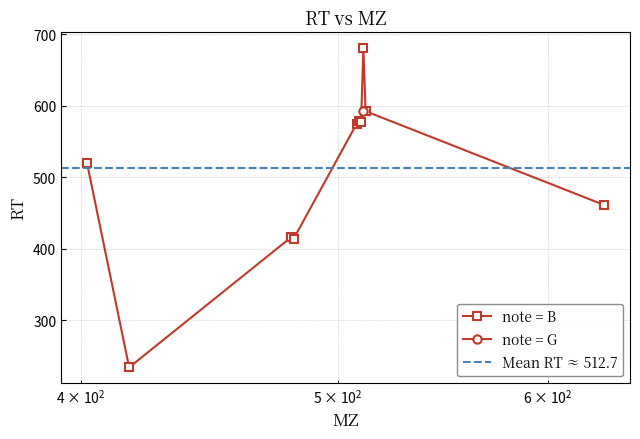

What is the value of the note = B point at the 8th from the left?

680.4